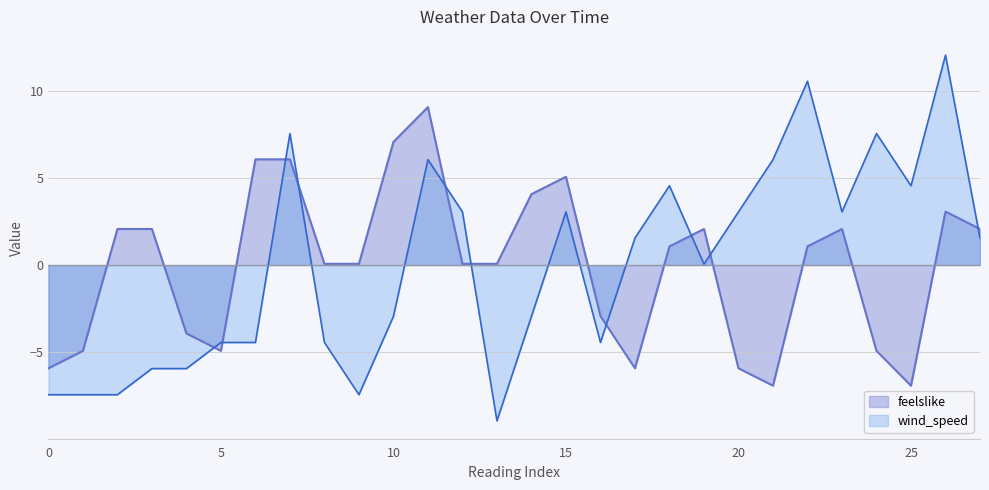

Rank the series by their maximum value, from highest to lowest.

wind_speed, feelslike